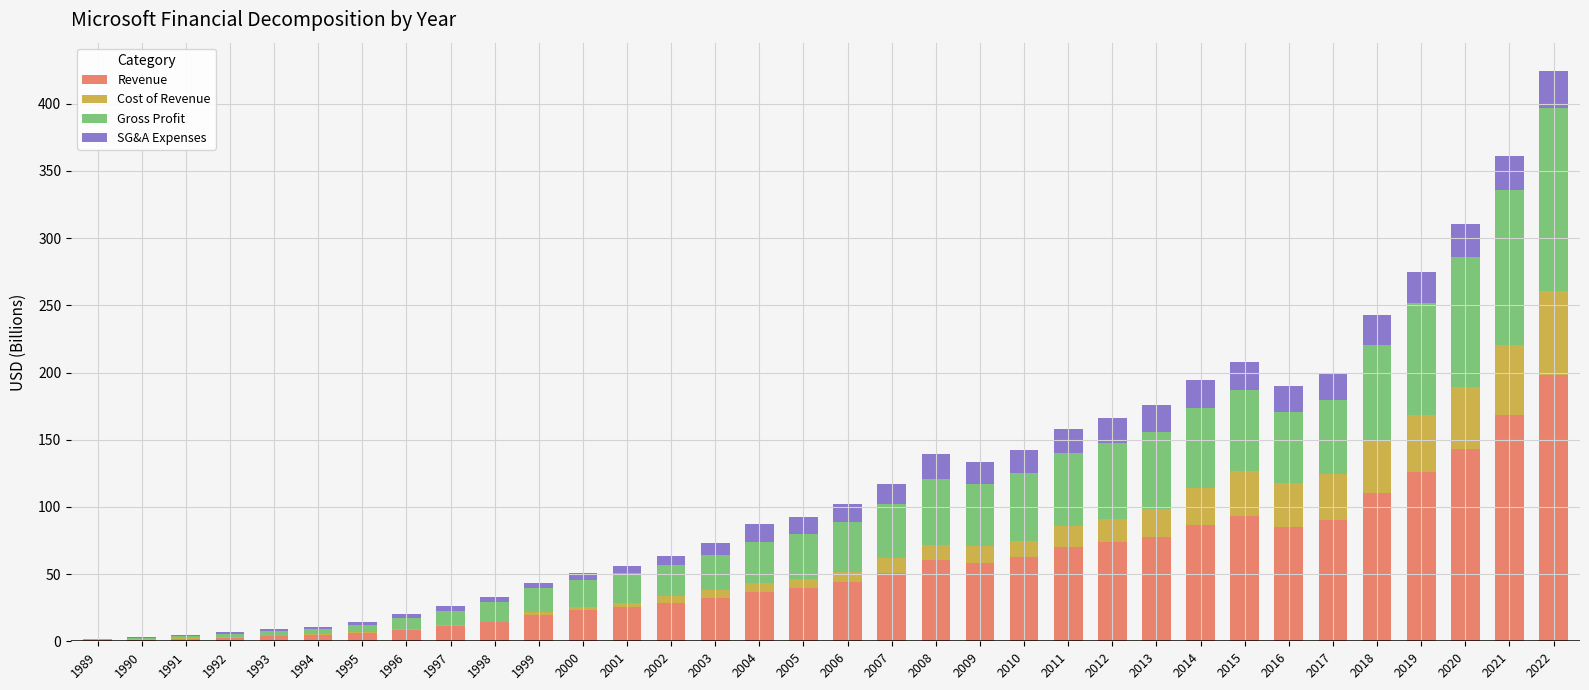

Is it true that Revenue equals 2.8 at 1992?

True